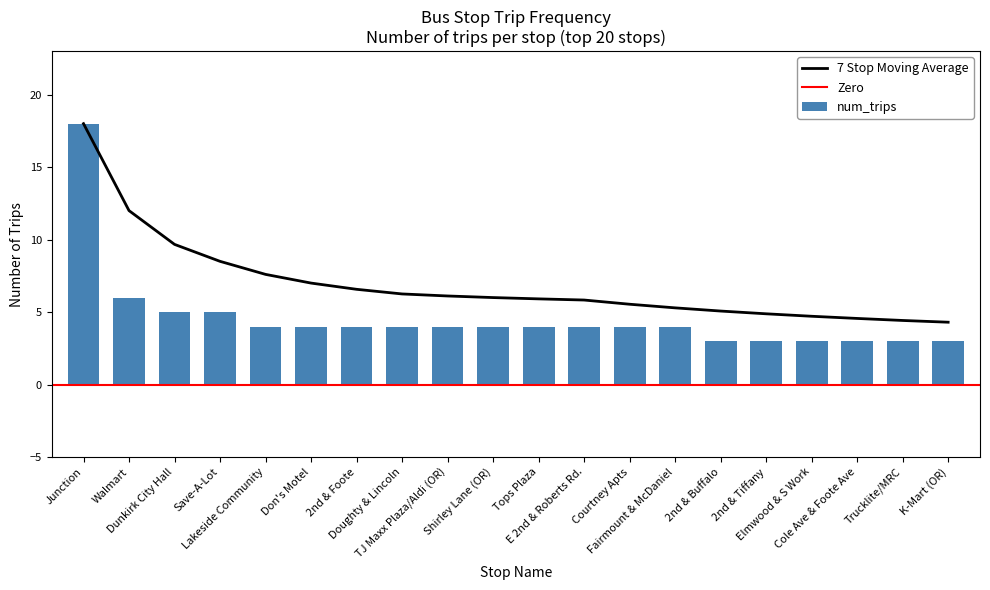

Reading left to right, extract all data points from this chart.

18	6	5	5	4	4	4	4	4	4	4	4	4	4	3	3	3	3	3	3